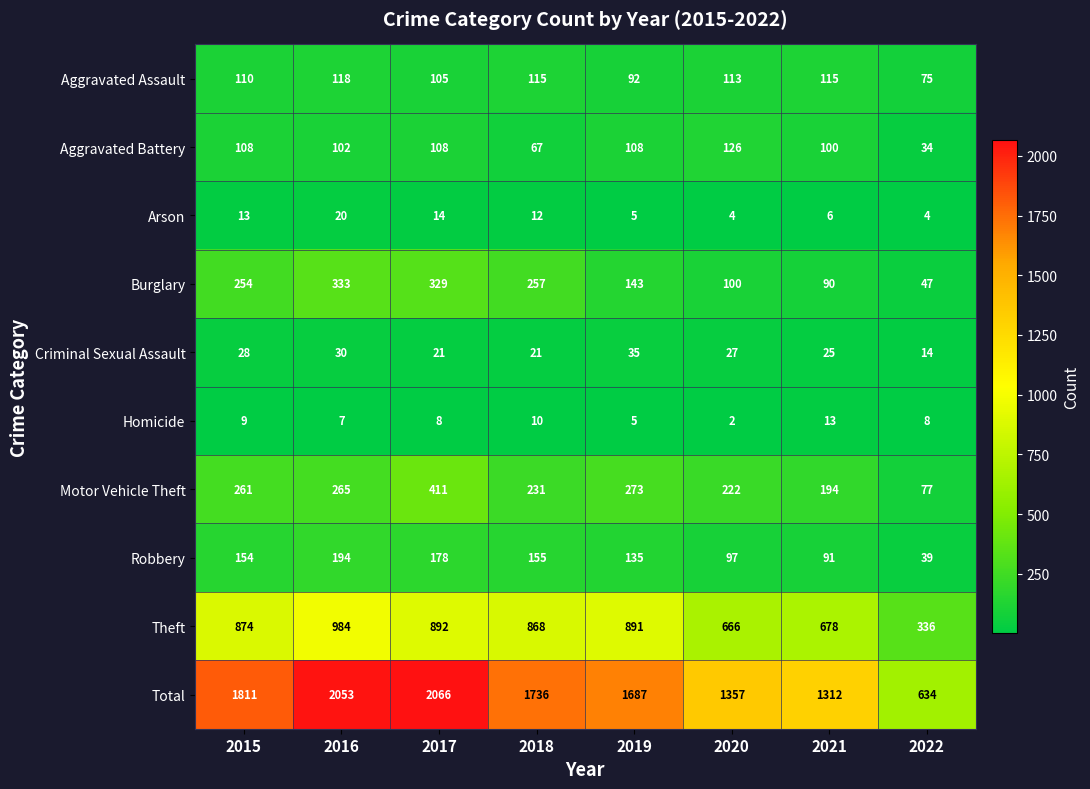

What is the difference between the highest and lowest values at 2017?

2058